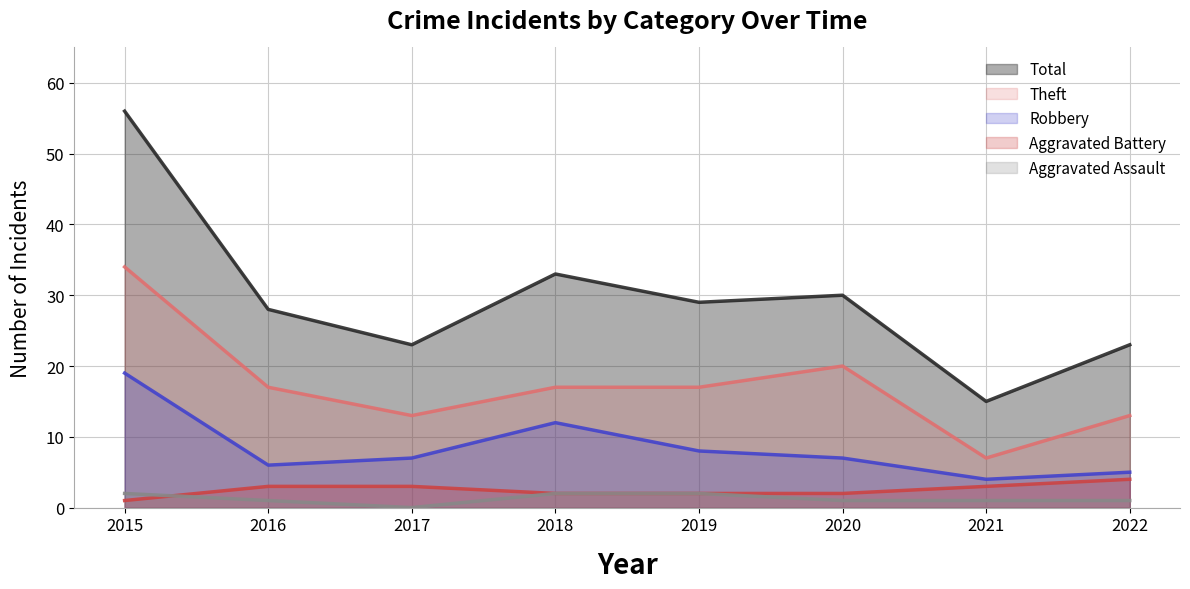

Which category has the lowest value across all series?

2017